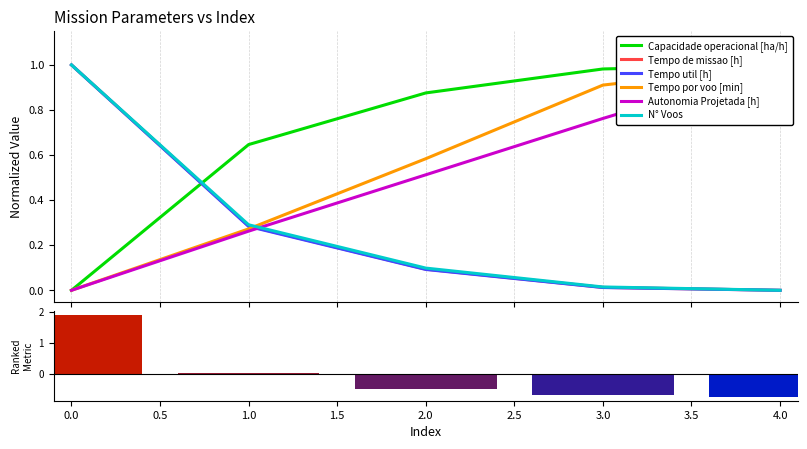

Which has a higher value, 2 or 3?

3